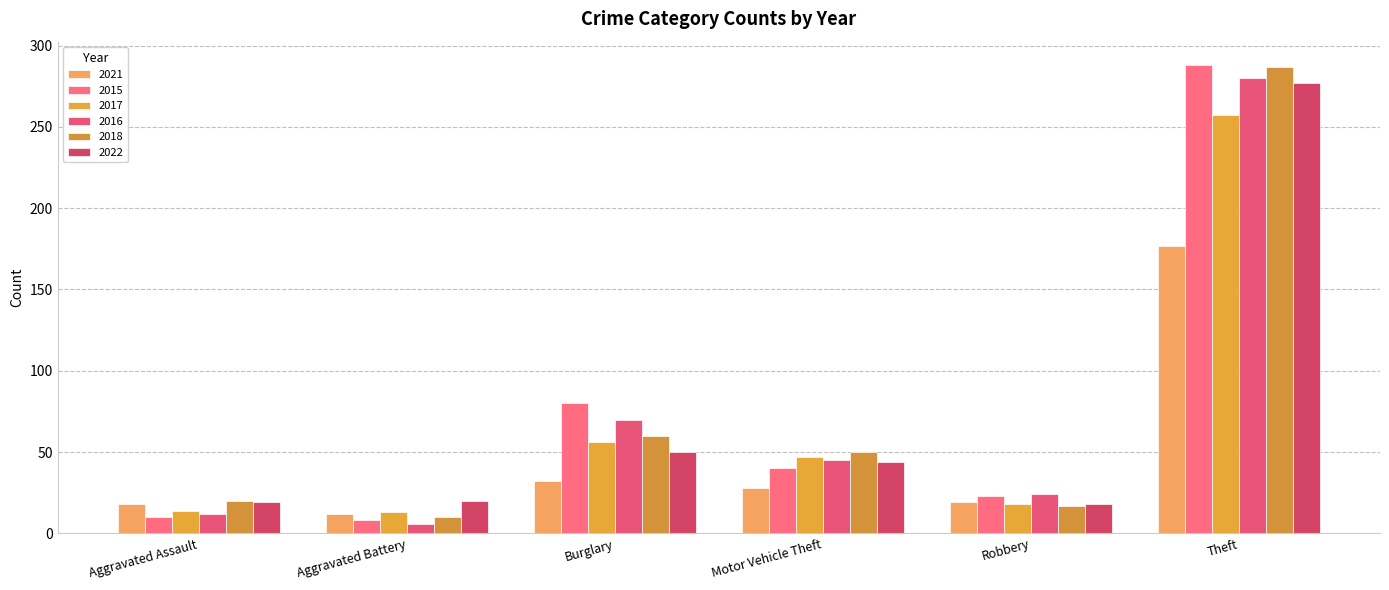

Rank the series by their maximum value, from lowest to highest.

2021, 2017, 2022, 2016, 2018, 2015